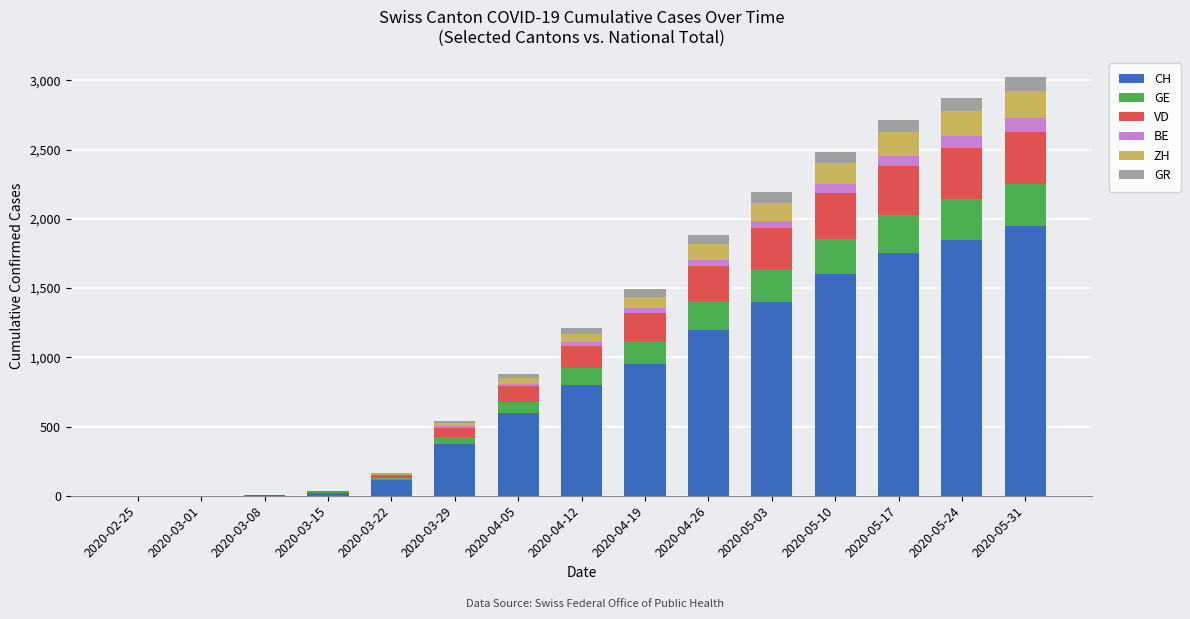

Are the bars grouped side by side (vs. stacked)?

No